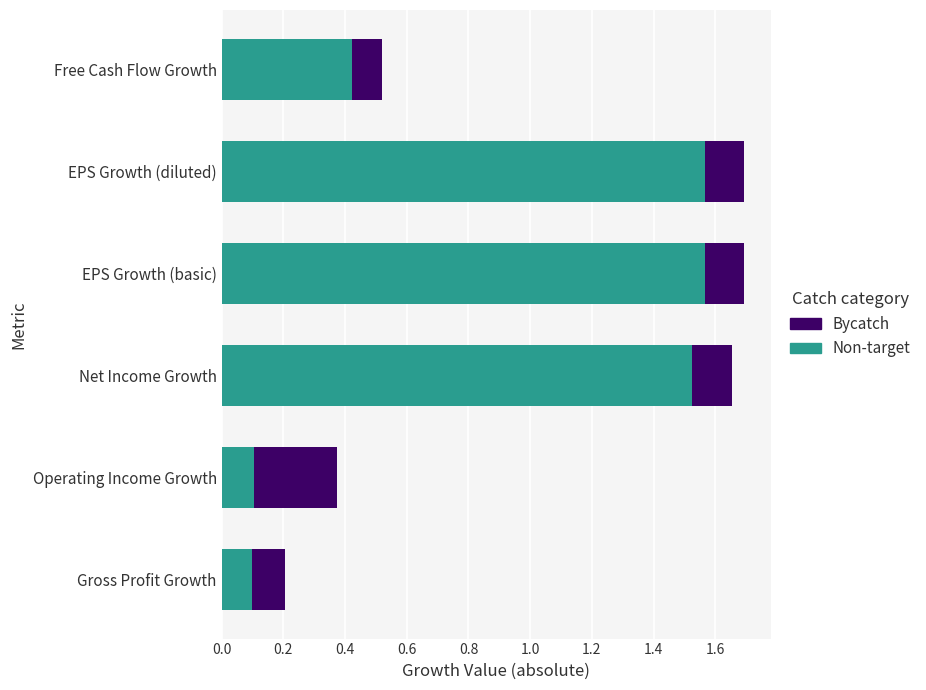

The value of Non-target at EPS Growth (diluted) is 2.1. True or false?

False